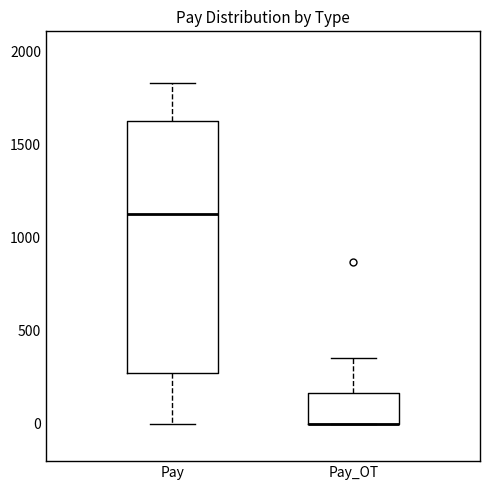

Comparing the boxes themselves (not the whiskers), which one is the tallest?

Pay